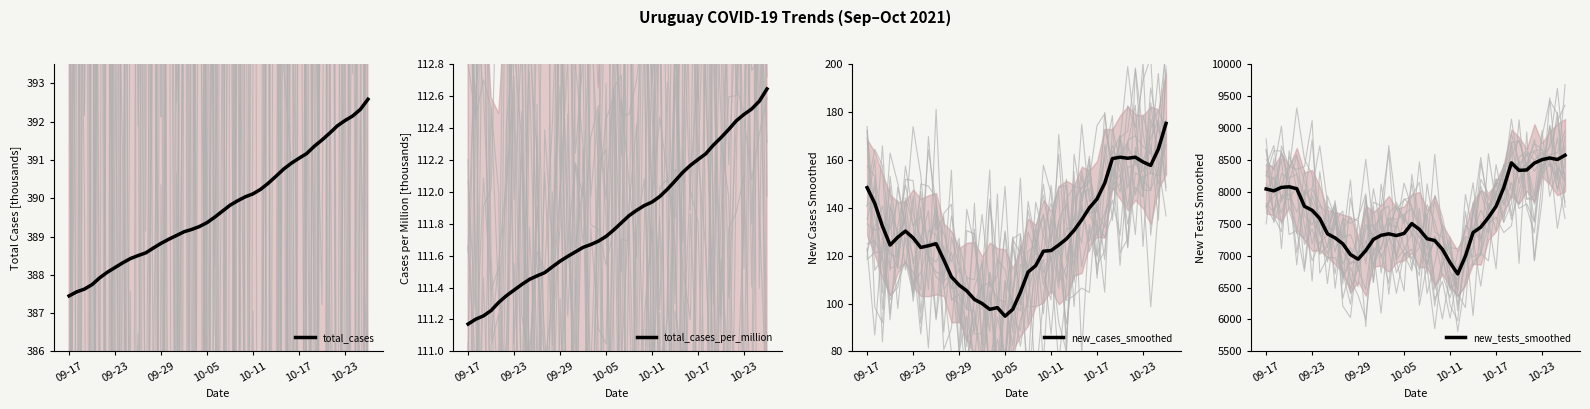

True or false: new_tests_smoothed and new_cases_smoothed intersect in this chart.

False